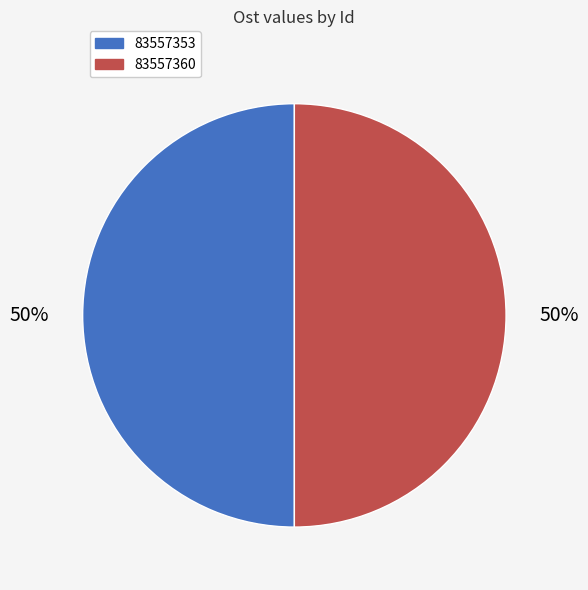

How many segments does this pie chart have?

2